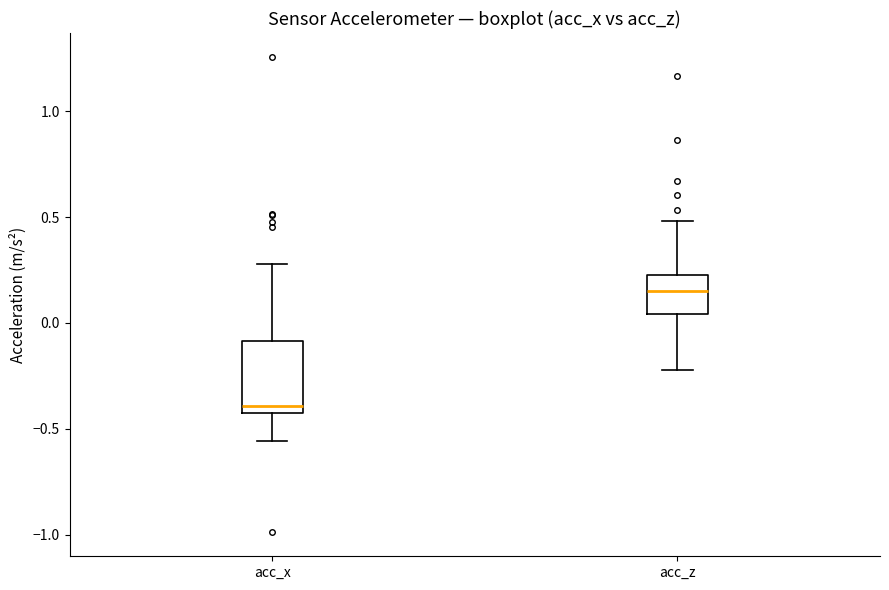

Where is the lower edge of the box for acc_z on the y-axis? The values are not printed on the chart, so give them approximately, as read against the axis.

0.05